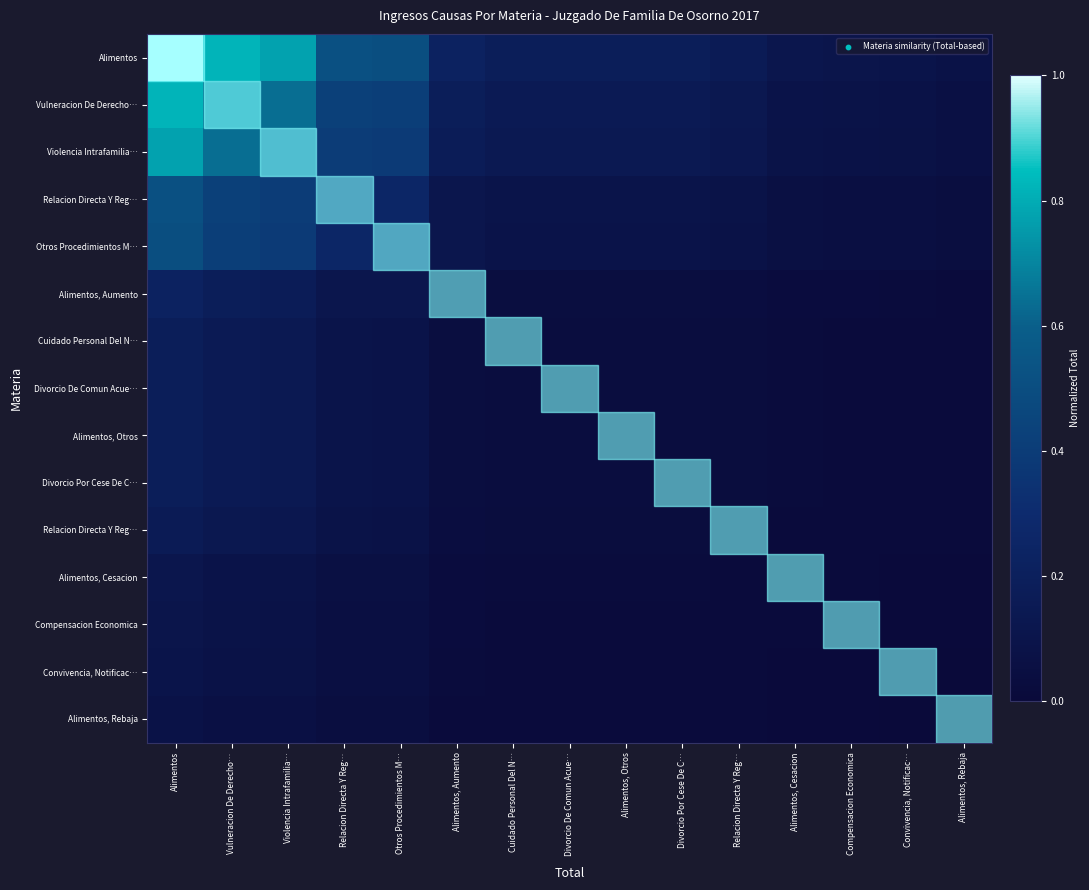

At which category does the chart reach its minimum across all series?

Alimentos, Rebaja